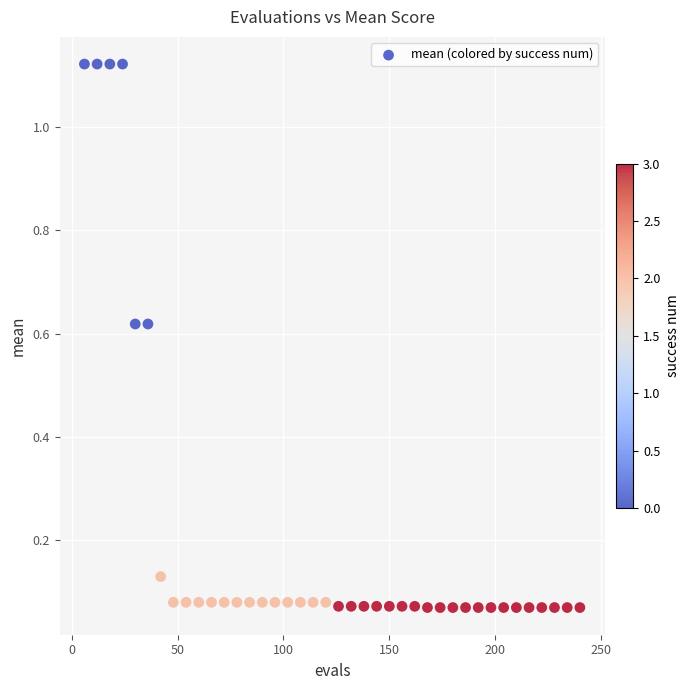

What is the range of X values (max minus min)?

234.0